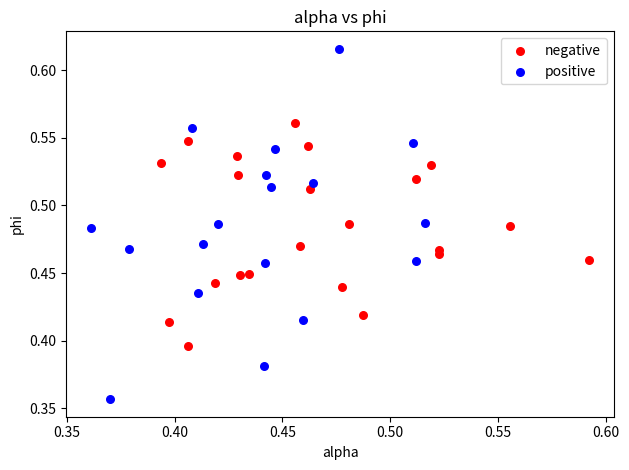

Which series contains the highest Y value?

positive